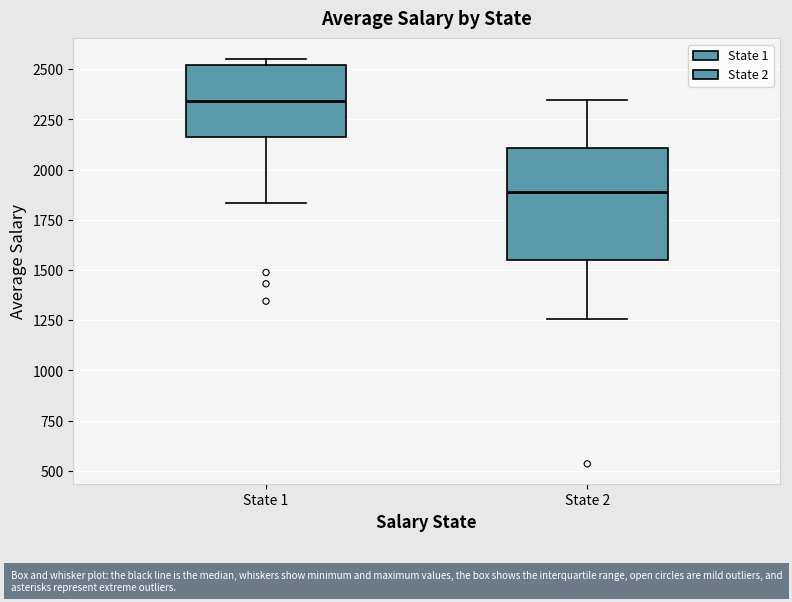

Where is the lower edge of the box for State 2 on the y-axis? The values are not printed on the chart, so give them approximately, as read against the axis.

1550